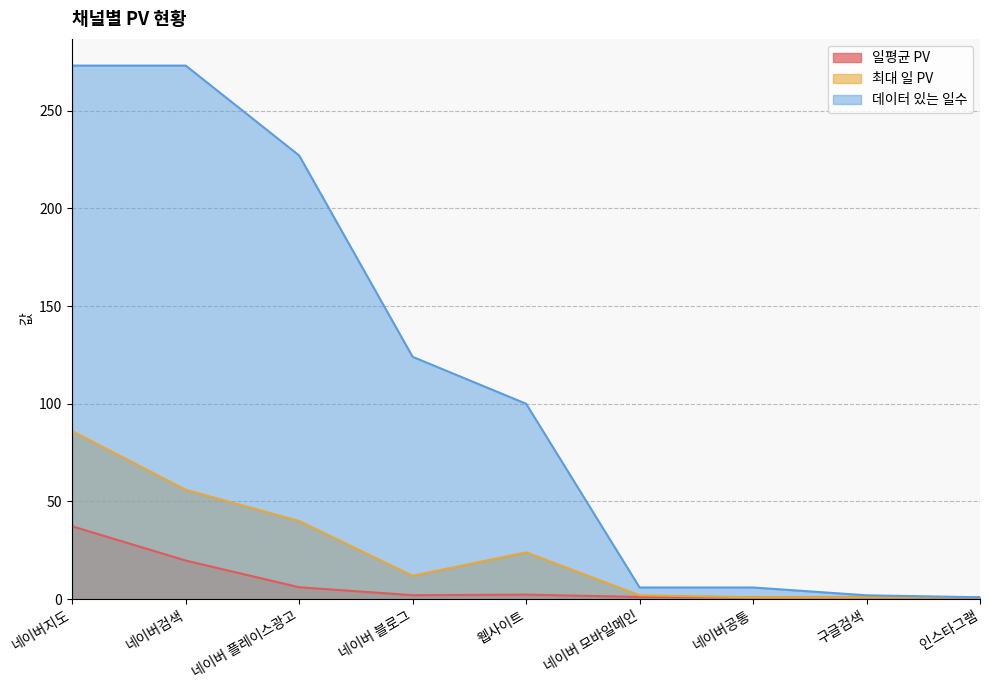

In 일평균 PV, how many points are lower than both neighbors (excluding endpoints)?

1